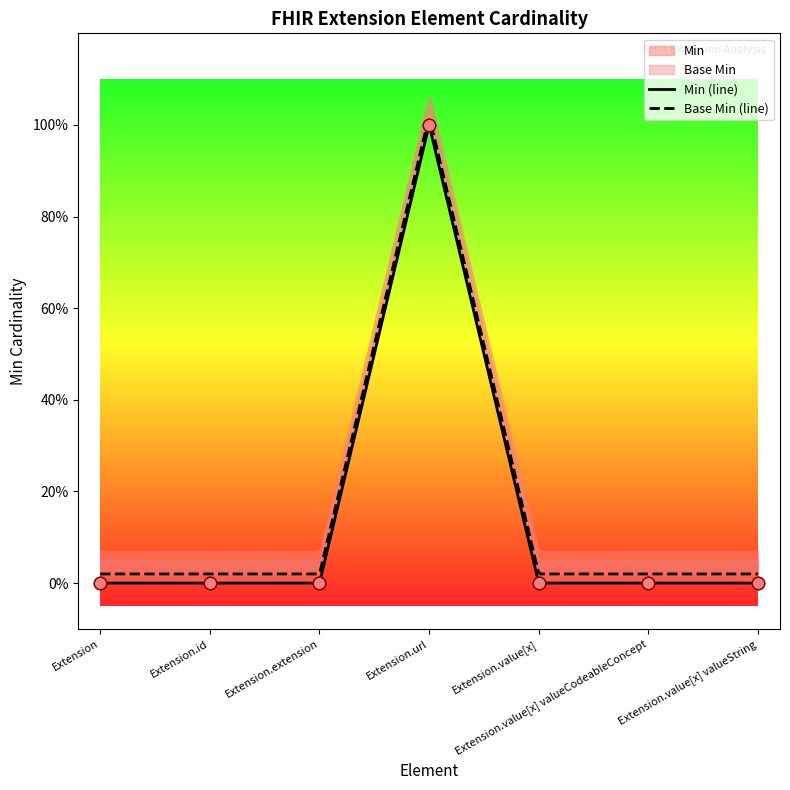

At how many categories does at least one series exceed 0?

1